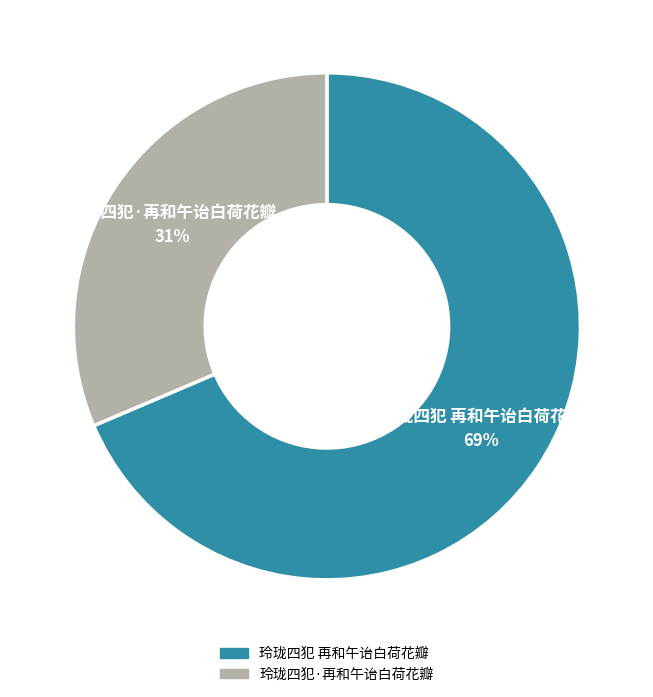

Combined, do 玲珑四犯 再和午诒白荷花瓣 and 玲珑四犯·再和午诒白荷花瓣 account for over 50%?

Yes